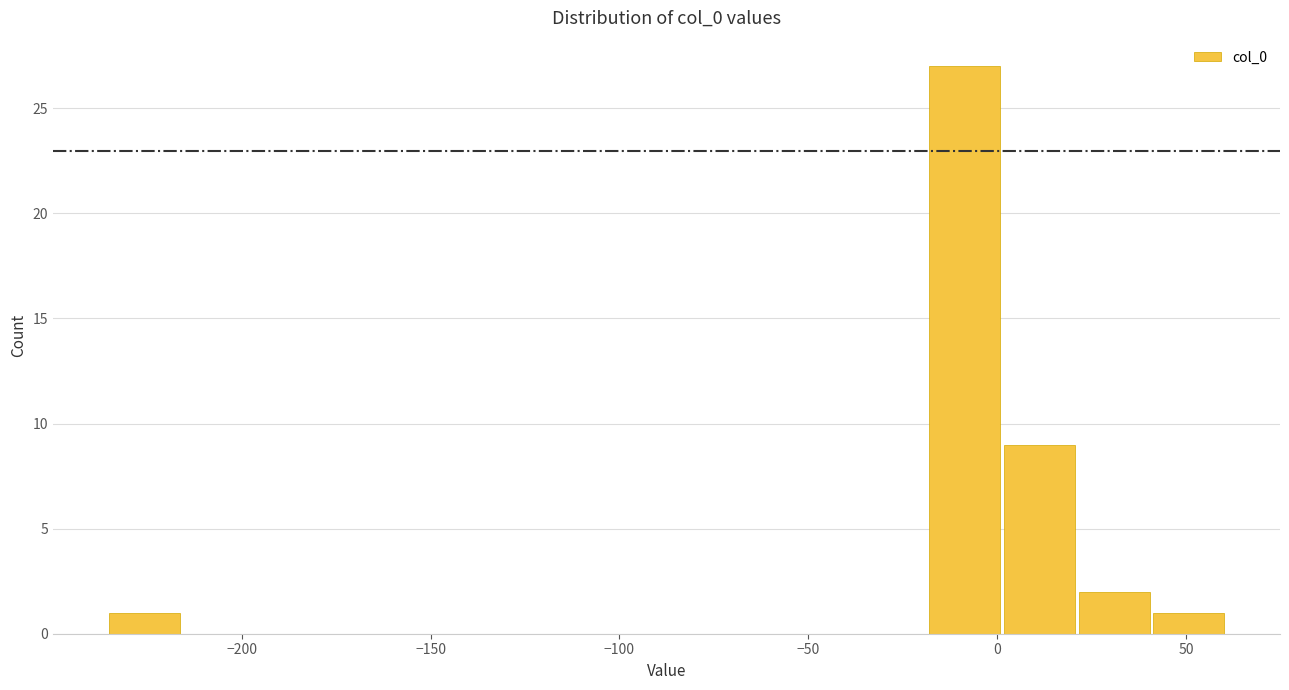

Read against the x-axis, roughly where is the centre of the tallest bar?

-10